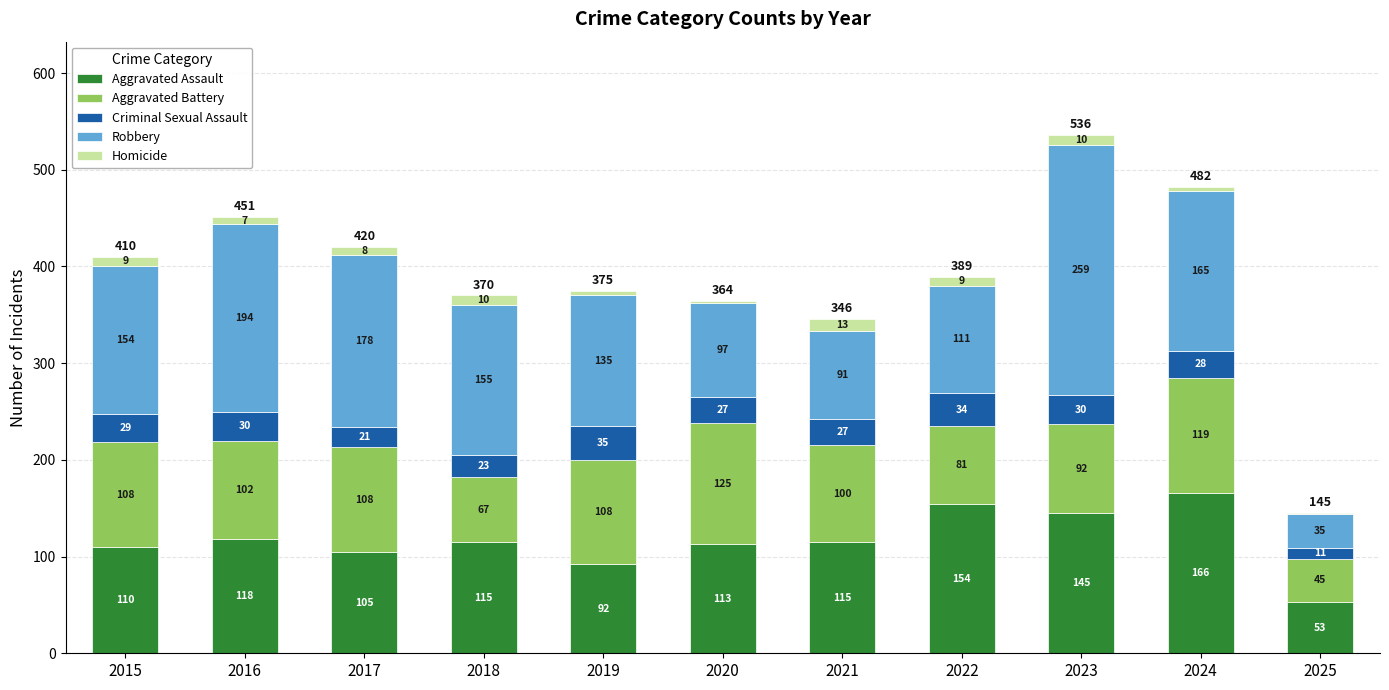

At which category is the sum across all series the highest?

2023